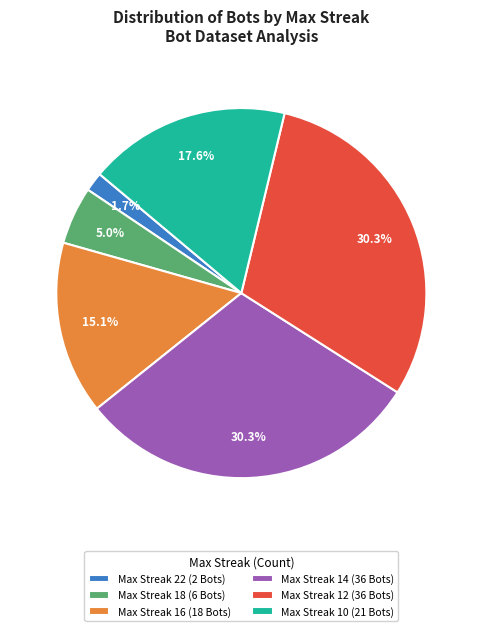

Does Max Streak 22 (2 Bots) account for over 50% of the chart?

No